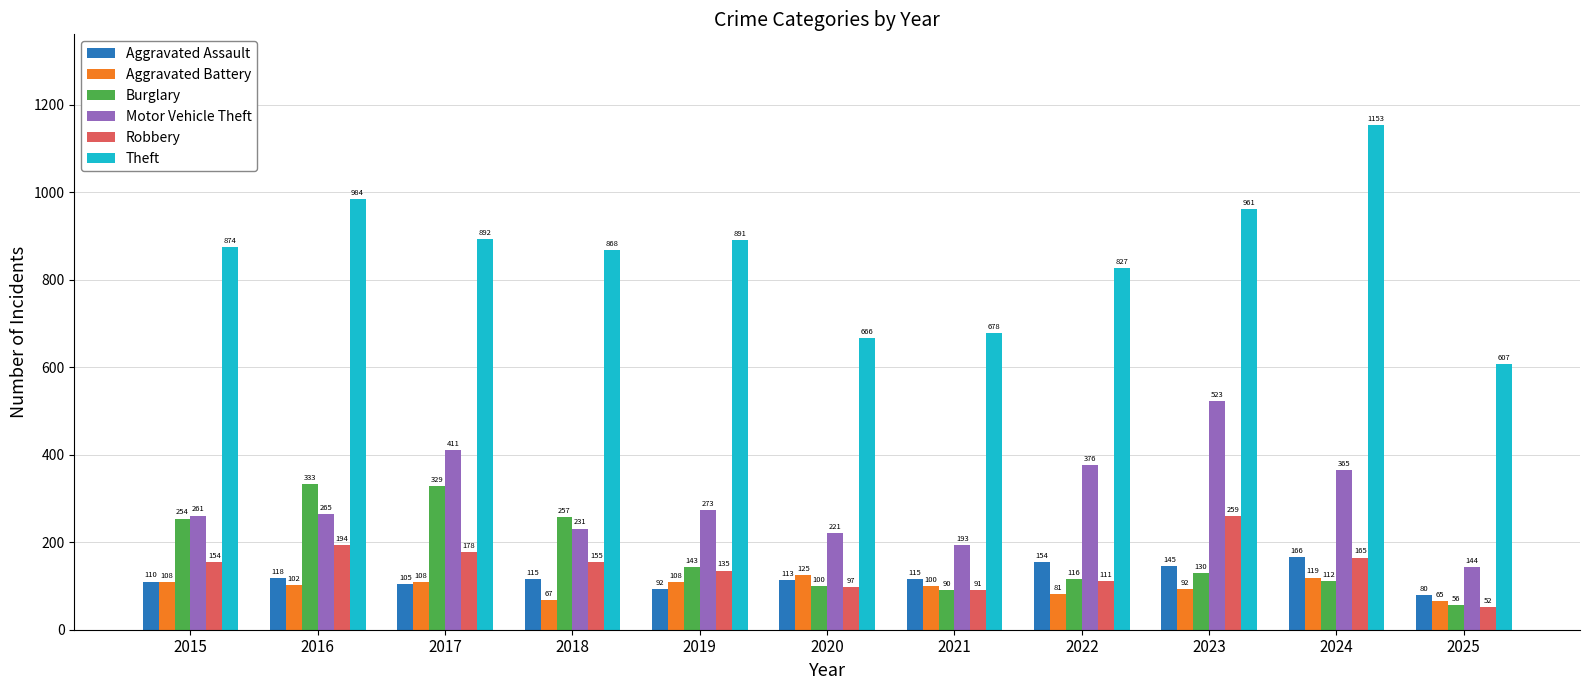

Reading left to right, list all the values displayed in this chart.

Aggravated Assault: 2015=110	2016=118	2017=105	2018=115	2019=92	2020=113	2021=115	2022=154	2023=145	2024=166	2025=80
Aggravated Battery: 2015=108	2016=102	2017=108	2018=67	2019=108	2020=125	2021=100	2022=81	2023=92	2024=119	2025=65
Burglary: 2015=254	2016=333	2017=329	2018=257	2019=143	2020=100	2021=90	2022=116	2023=130	2024=112	2025=56
Motor Vehicle Theft: 2015=261	2016=265	2017=411	2018=231	2019=273	2020=221	2021=193	2022=376	2023=523	2024=365	2025=144
Robbery: 2015=154	2016=194	2017=178	2018=155	2019=135	2020=97	2021=91	2022=111	2023=259	2024=165	2025=52
Theft: 2015=874	2016=984	2017=892	2018=868	2019=891	2020=666	2021=678	2022=827	2023=961	2024=1153	2025=607